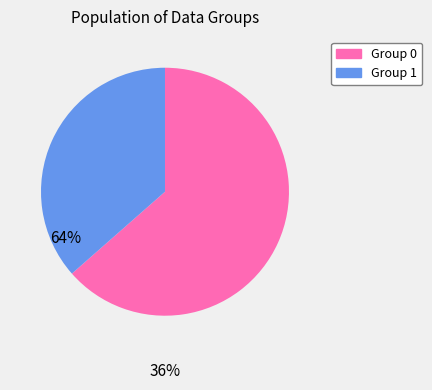

How many segments does this pie chart have?

2